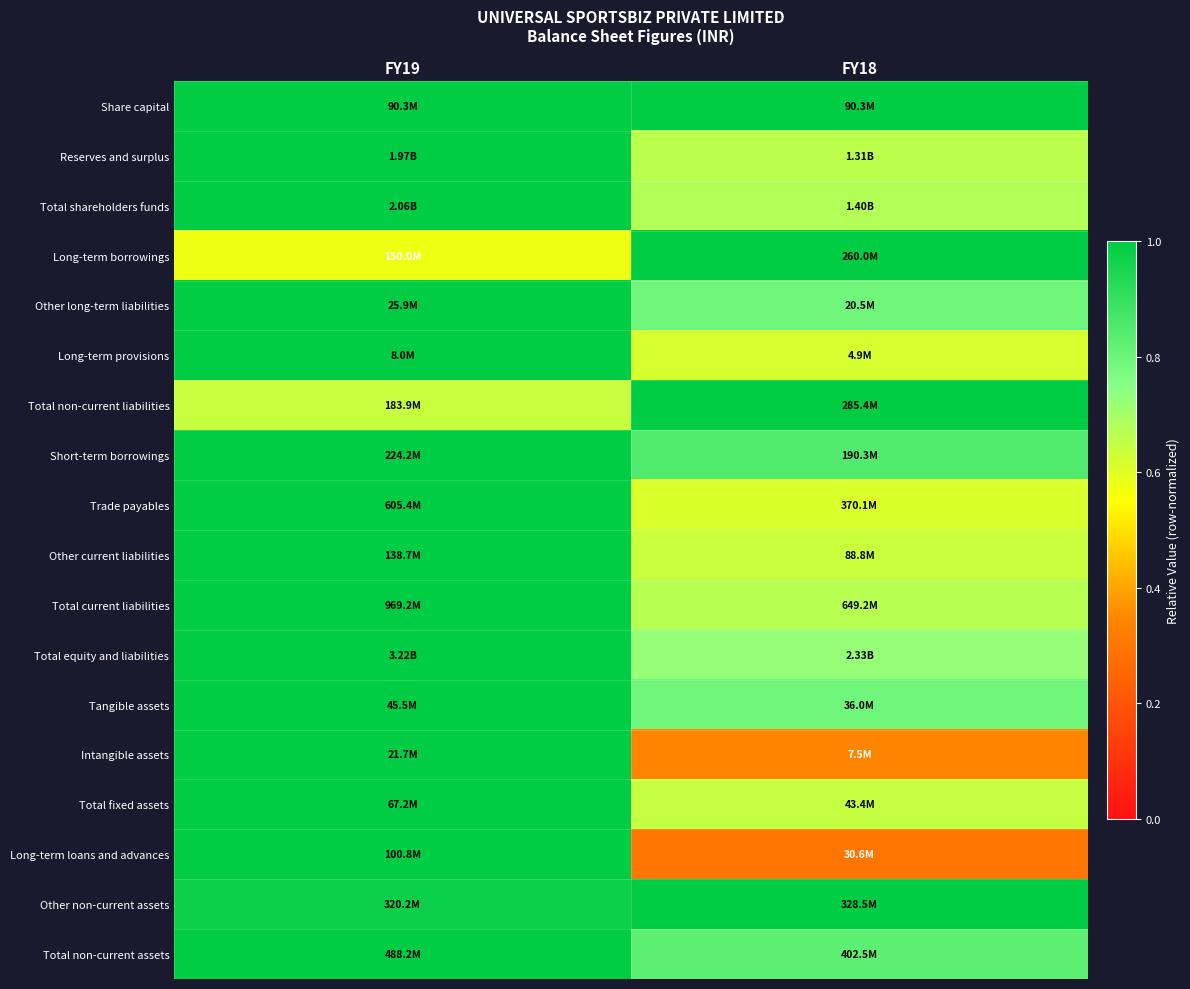

Reading left to right, transcribe all the data shown in this chart.

Share capital: FY19=1.0	FY18=1.0
Reserves and surplus: FY19=1.0	FY18=0.7
Total shareholders funds: FY19=1.0	FY18=0.7
Long-term borrowings: FY19=0.6	FY18=1.0
Other long-term liabilities: FY19=1.0	FY18=0.8
Long-term provisions: FY19=1.0	FY18=0.6
Total non-current liabilities: FY19=0.6	FY18=1.0
Short-term borrowings: FY19=1.0	FY18=0.8
Trade payables: FY19=1.0	FY18=0.6
Other current liabilities: FY19=1.0	FY18=0.6
Total current liabilities: FY19=1.0	FY18=0.7
Total equity and liabilities: FY19=1.0	FY18=0.7
Tangible assets: FY19=1.0	FY18=0.8
Intangible assets: FY19=1.0	FY18=0.3
Total fixed assets: FY19=1.0	FY18=0.6
Long-term loans and advances: FY19=1.0	FY18=0.3
Other non-current assets: FY19=1.0	FY18=1.0
Total non-current assets: FY19=1.0	FY18=0.8